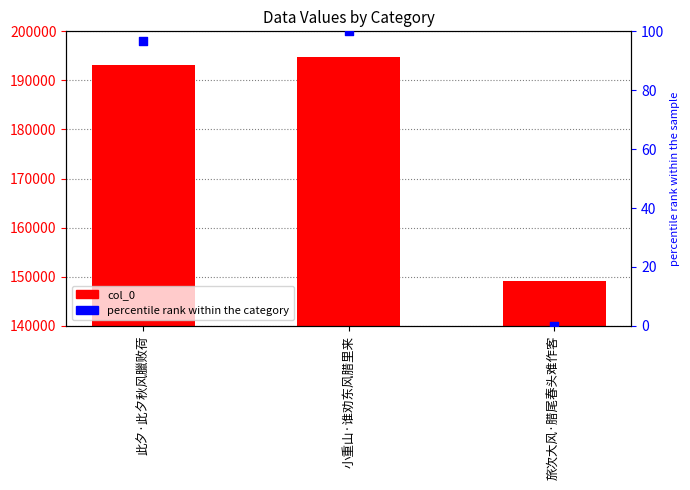

Which series has the largest total across all categories?

col_0